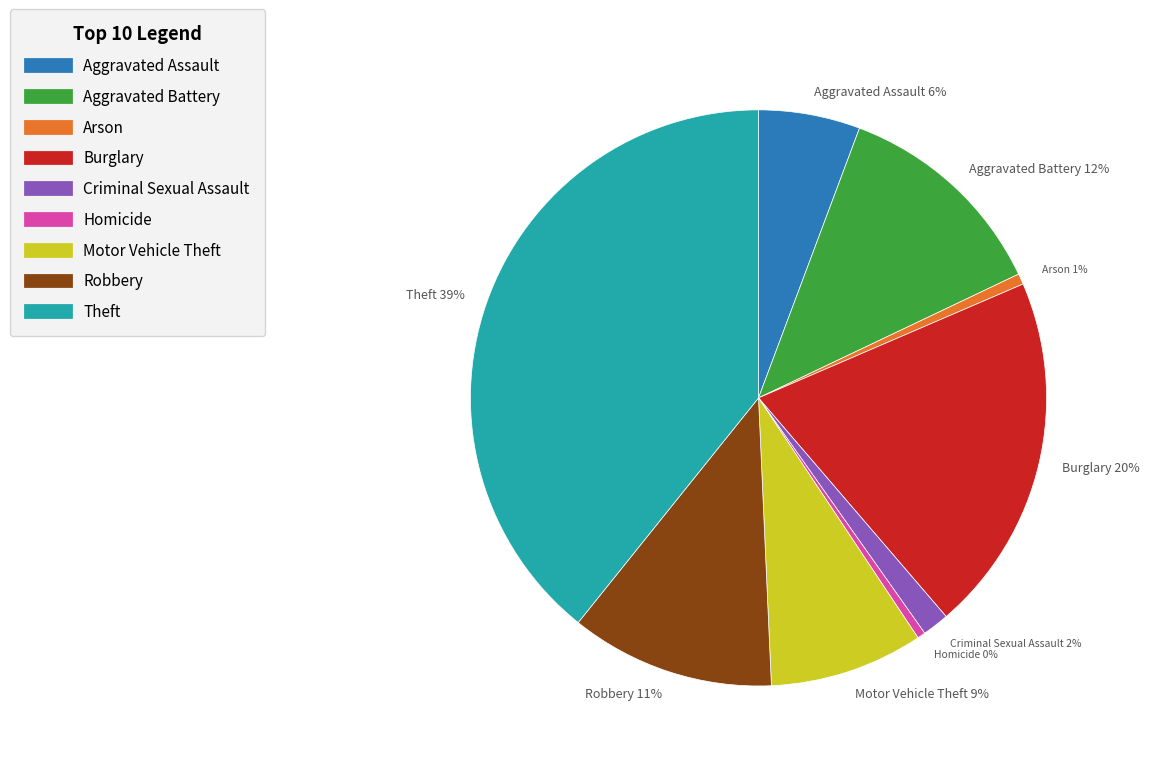

How many segments does this pie chart have?

9